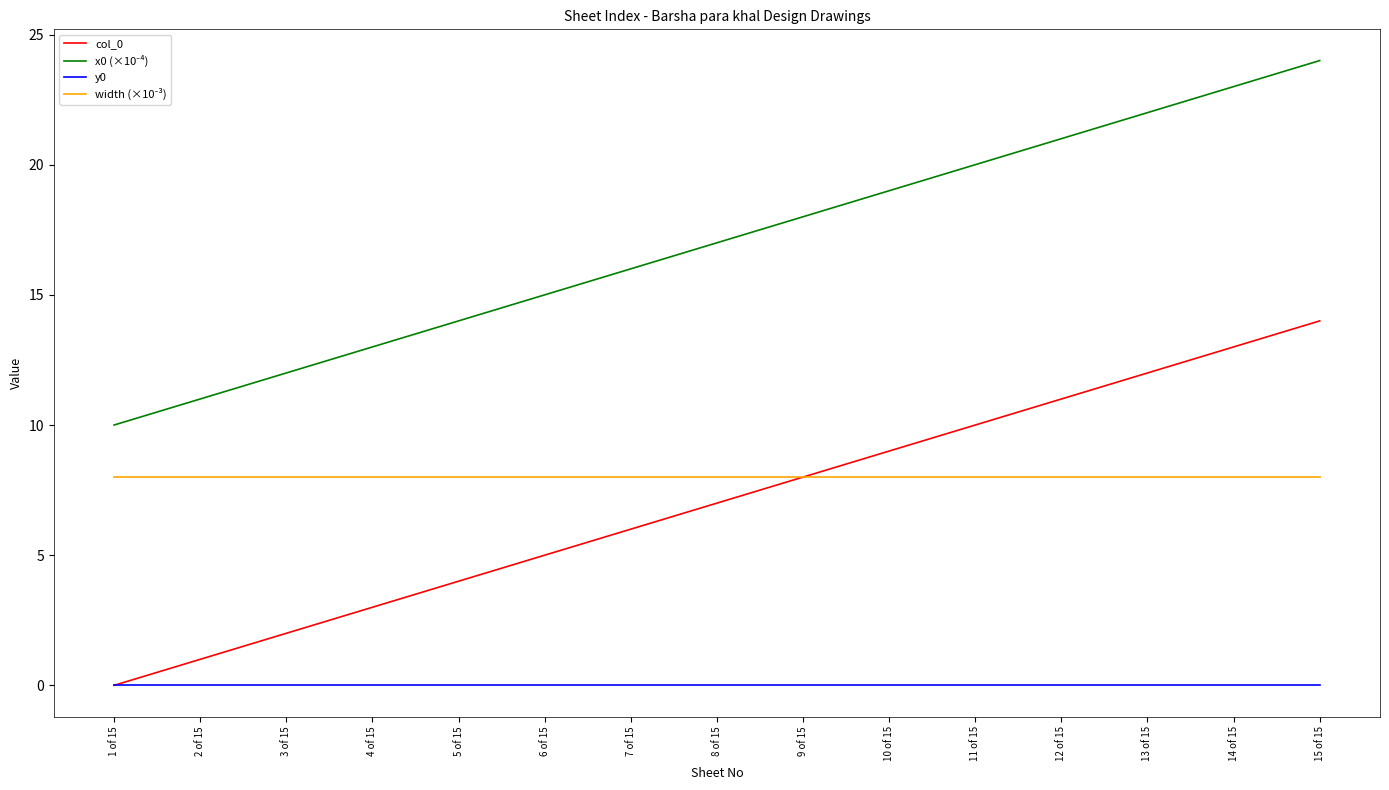

Is it true that col_0 equals 6 at 14 of 15?

False